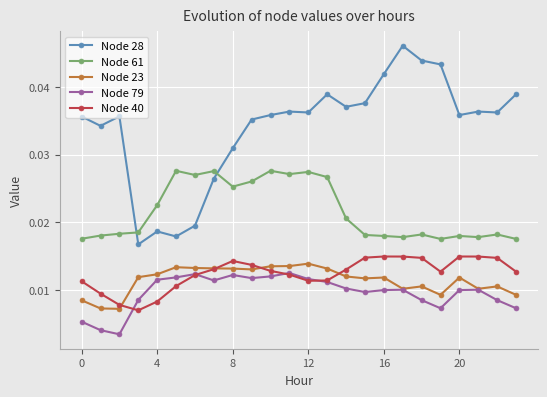

Count the number of categories in the chart.

24